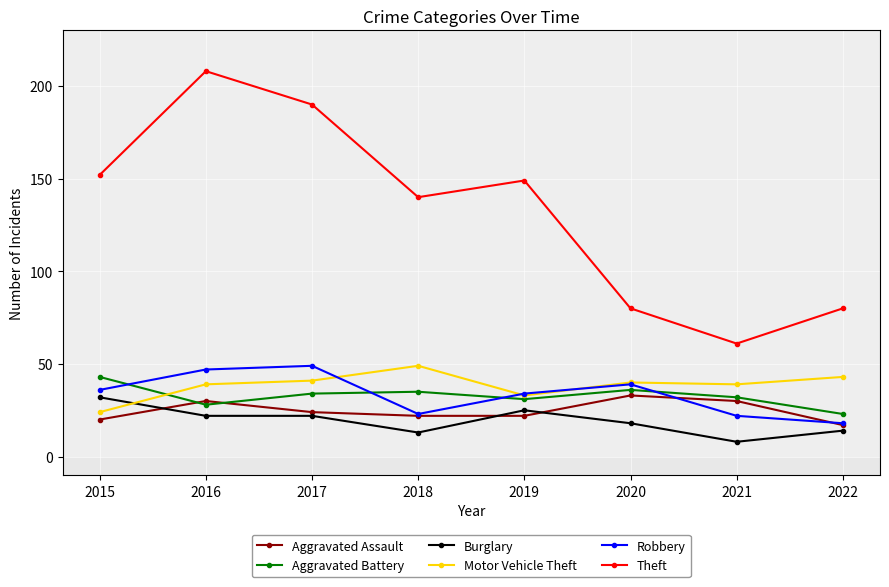

Is this an area chart (filled region under the line)?

No